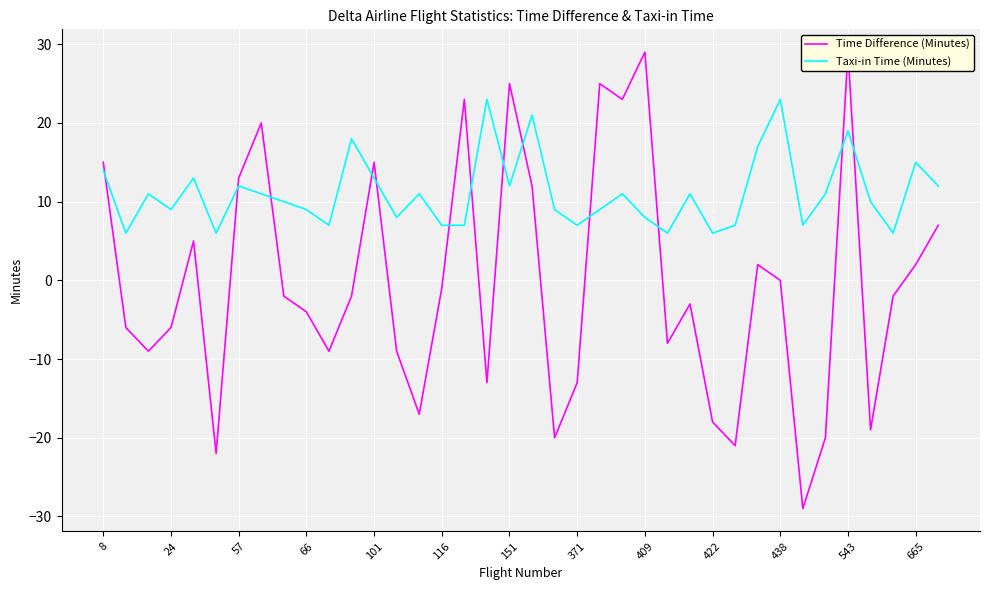

Reading left to right, extract all data points from this chart.

Time Difference (Minutes): 15	-6	-9	-6	5	-22	13	20	-2	-4	-9	-2	15	-9	-17	-1	23	-13	25	12	-20	-13	25	23	29	-8	-3	-18	-21	2	0	-29	-20	29	-19	-2	2	7
Taxi-in Time (Minutes): 14	6	11	9	13	6	12	11	10	9	7	18	13	8	11	7	7	23	12	21	9	7	9	11	8	6	11	6	7	17	23	7	11	19	10	6	15	12